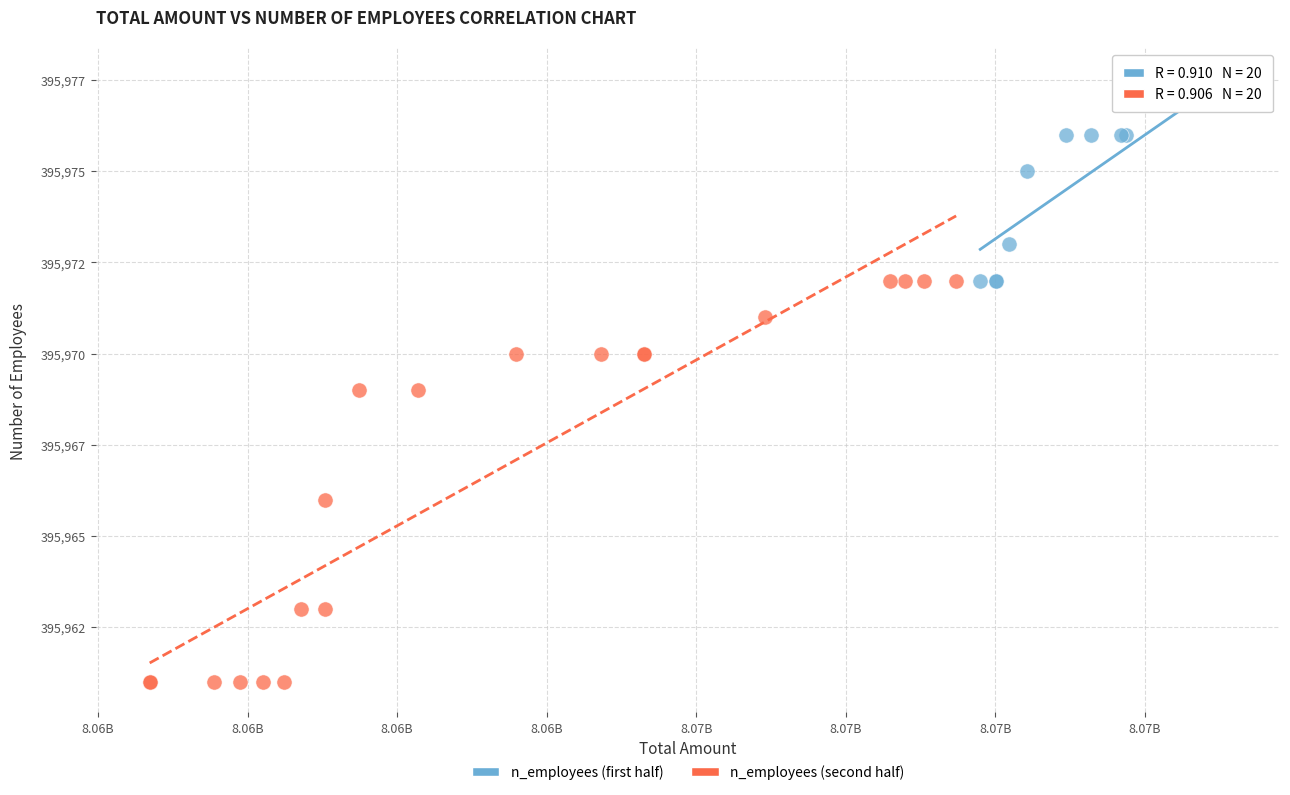

What are all the series names shown in the legend?

n_employees (first half), n_employees (second half)